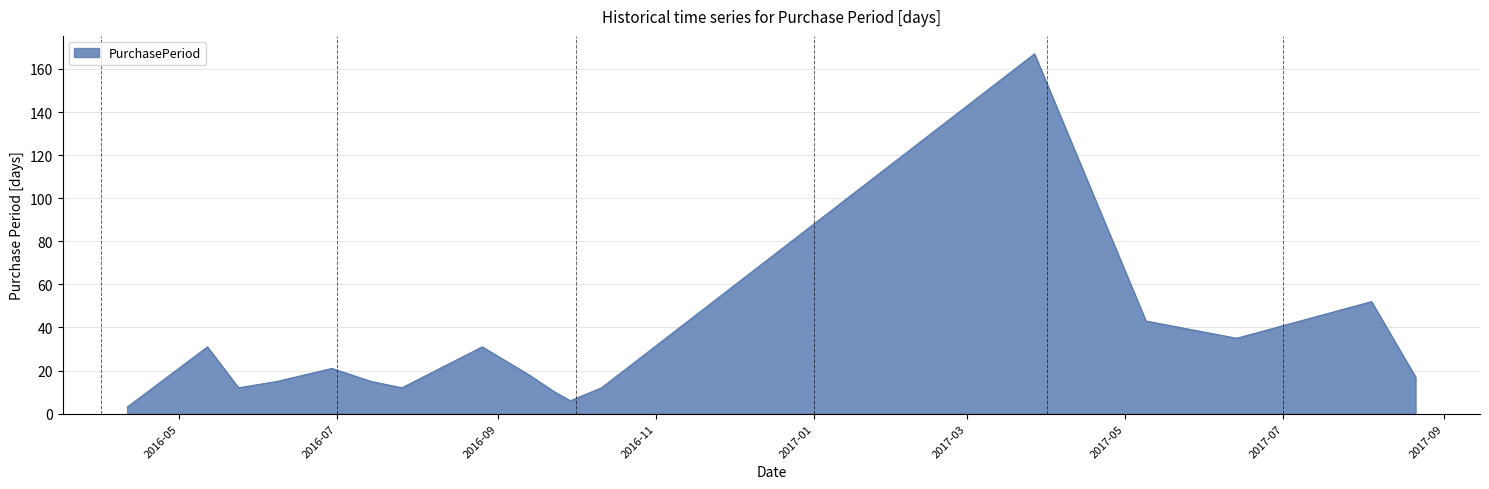

What is the difference between the maximum and minimum values?

164